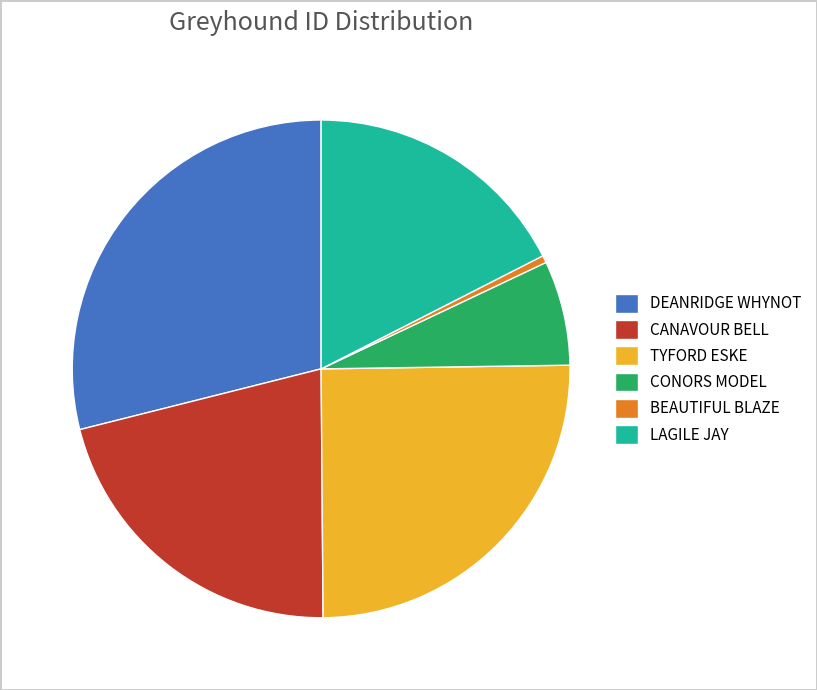

Is the sum of TYFORD ESKE and CANAVOUR BELL greater than half?

No